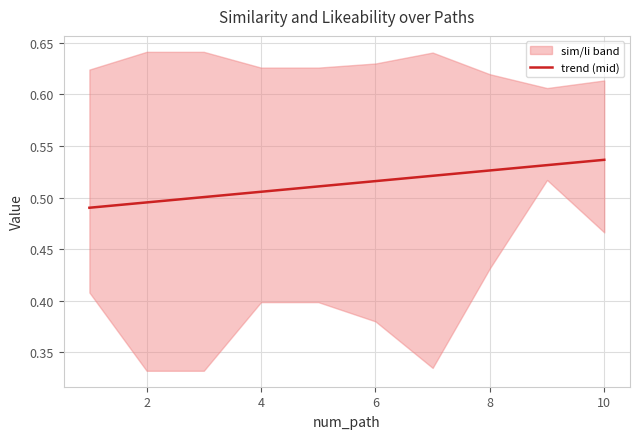

True or false: the data shows 0.3 at 2.

False